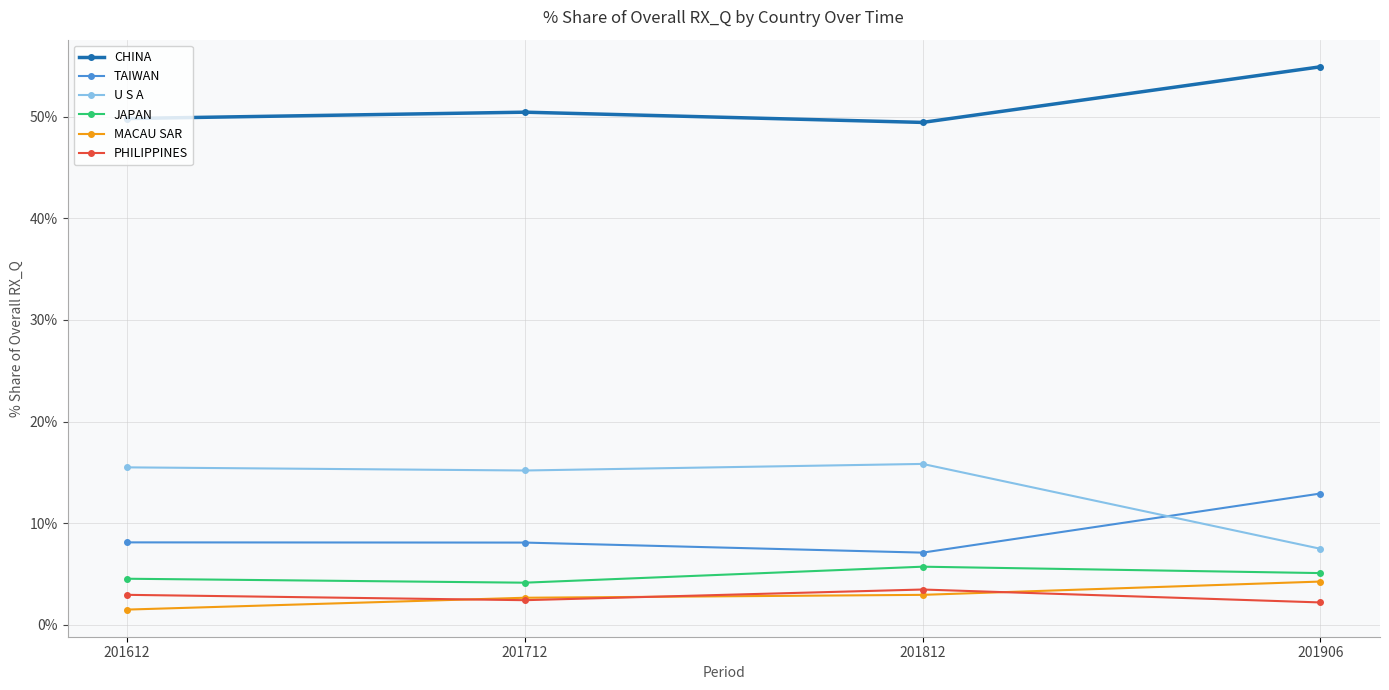

Is the value of U S A at 201906 greater than the value of JAPAN at 201906?

Yes